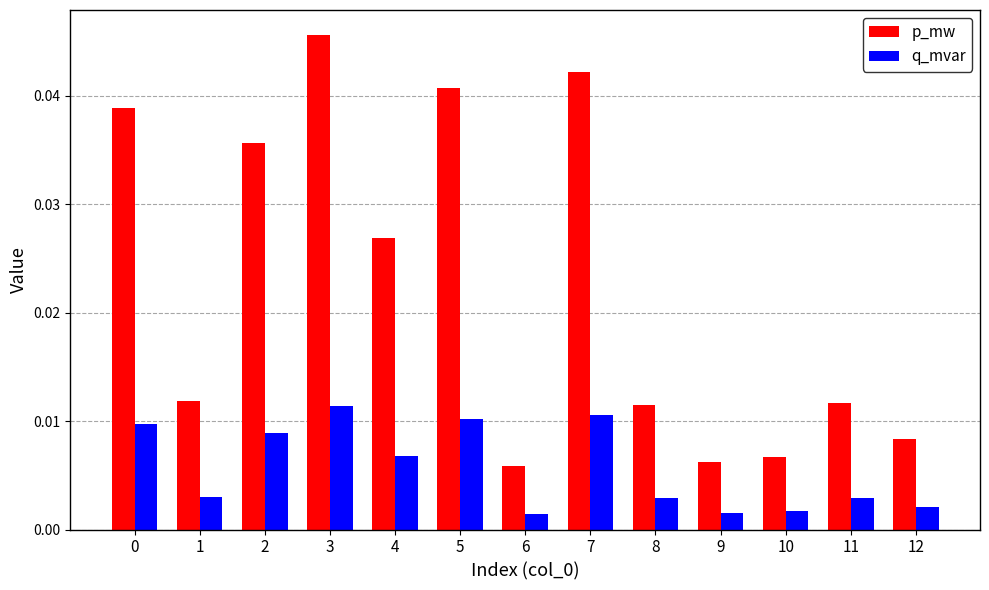

At how many categories does at least one series exceed 0?

13